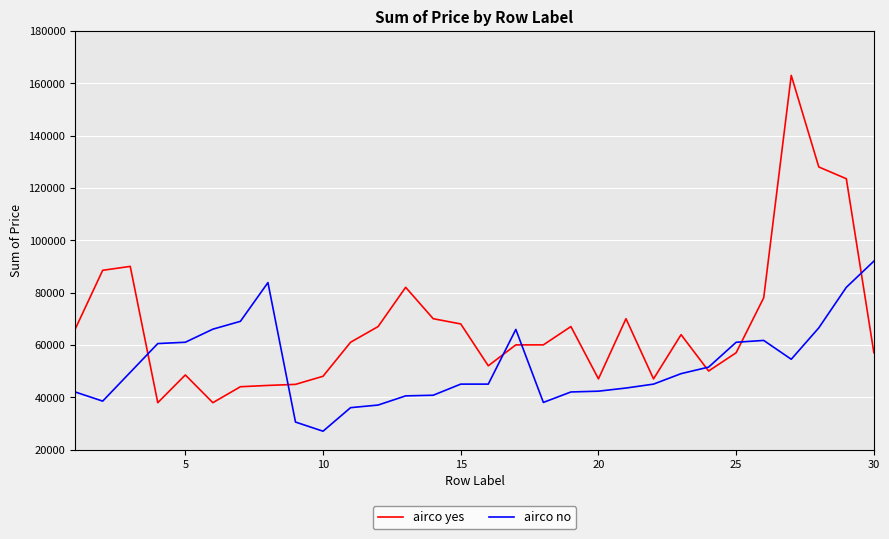

Is this an area chart (filled region under the line)?

No